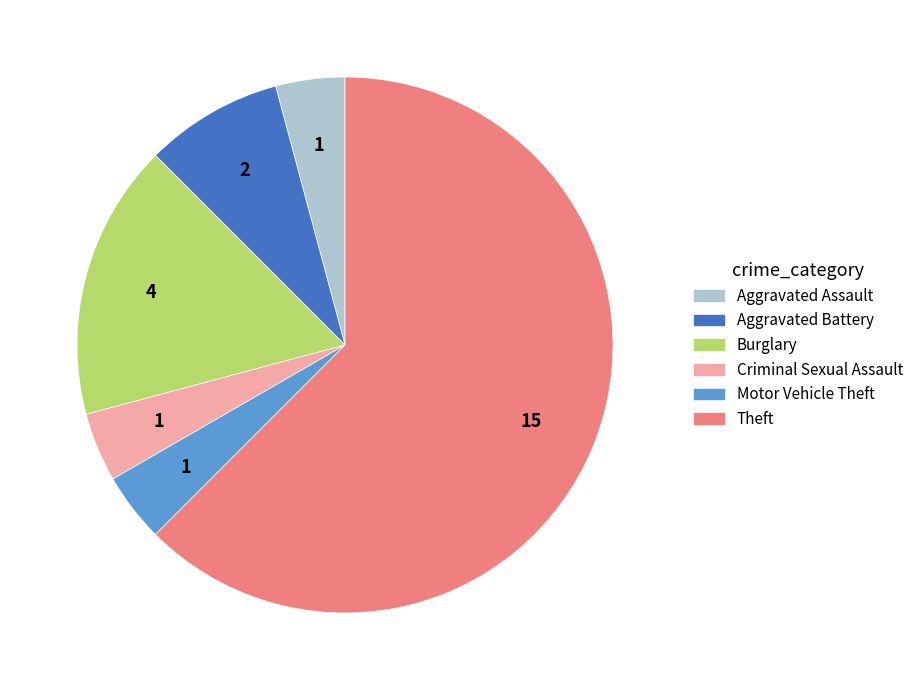

Is there a majority slice in this chart?

Yes